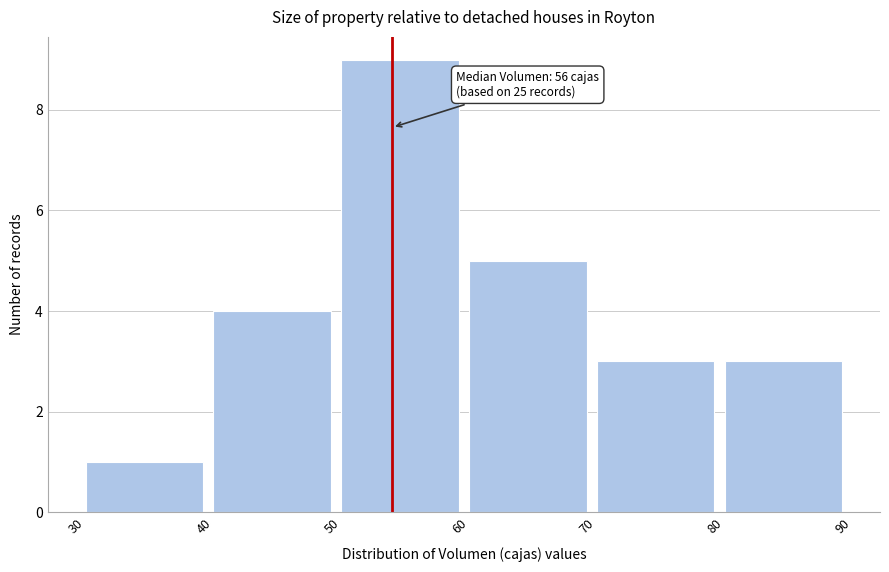

Which range on the x-axis has the tallest bar?

50 to 60